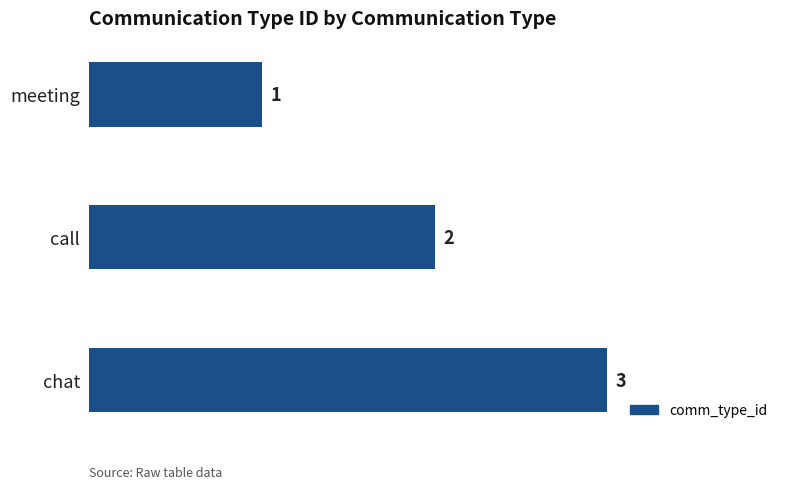

Rank the categories by value from lowest to highest.

meeting, call, chat